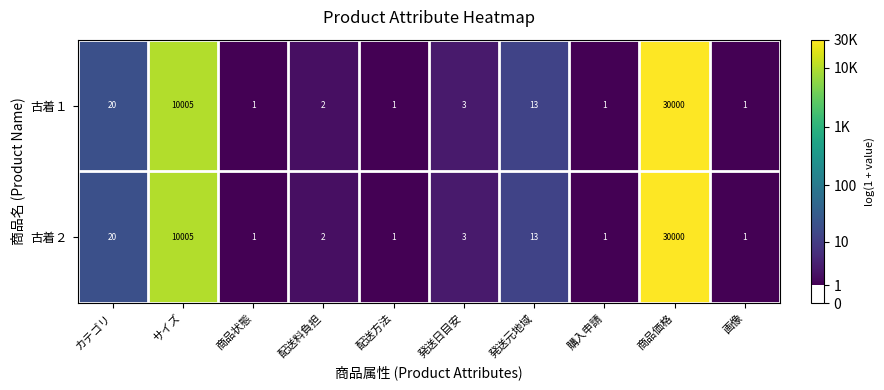

Which label corresponds to the largest value in the chart?

商品価格